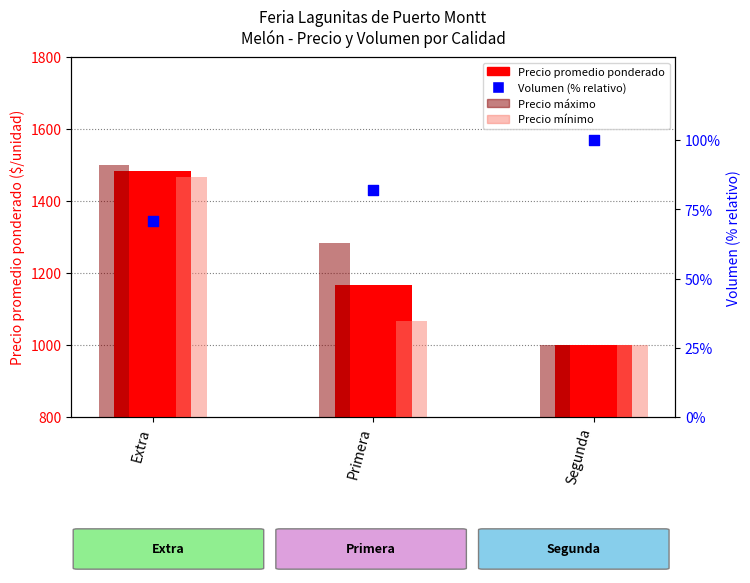

Which series has the largest total across all categories?

Precio máximo